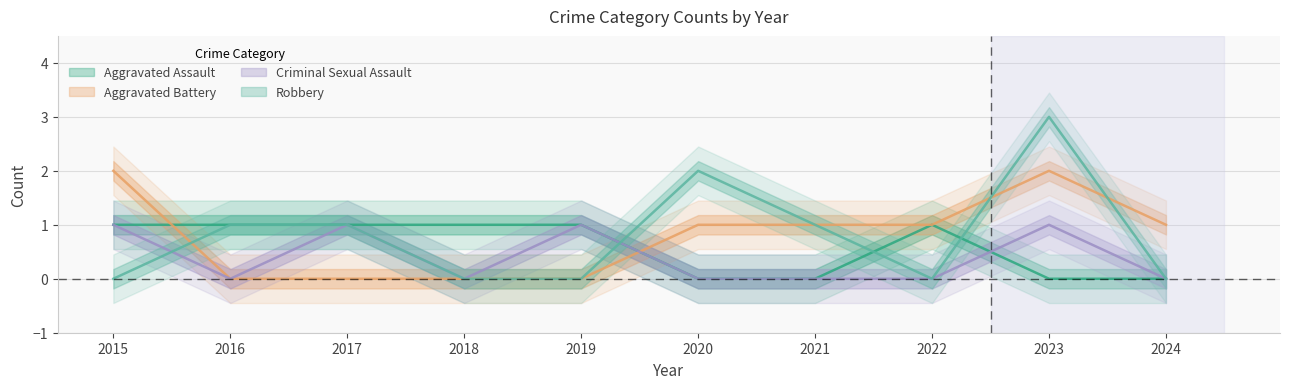

At which label is Aggravated Assault closest to 0?

2020